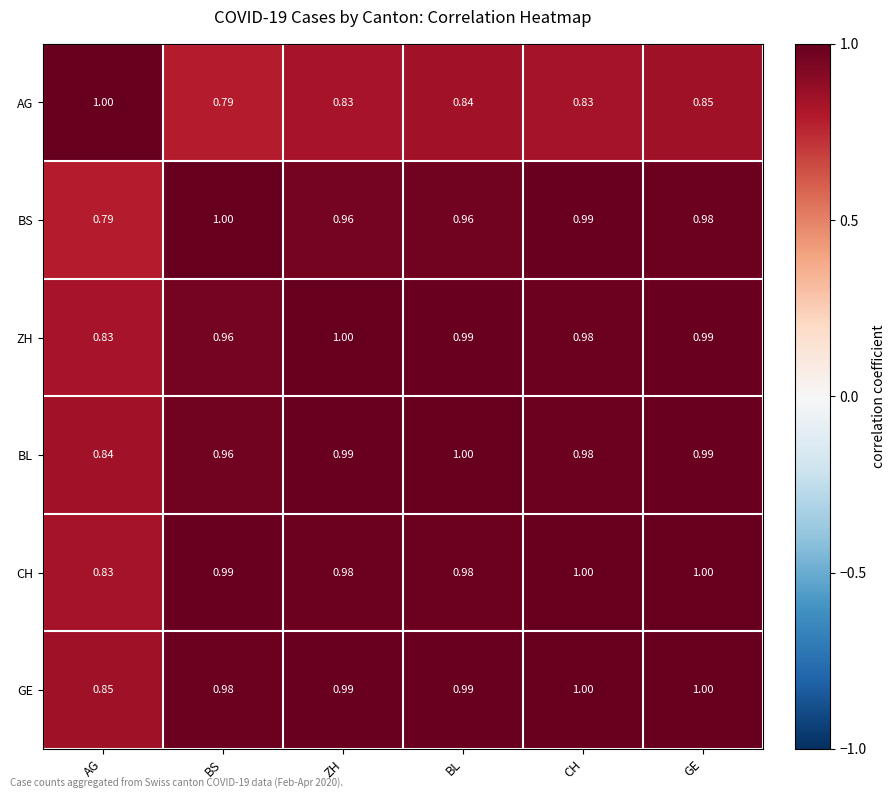

At which category is the sum across all series the highest?

GE